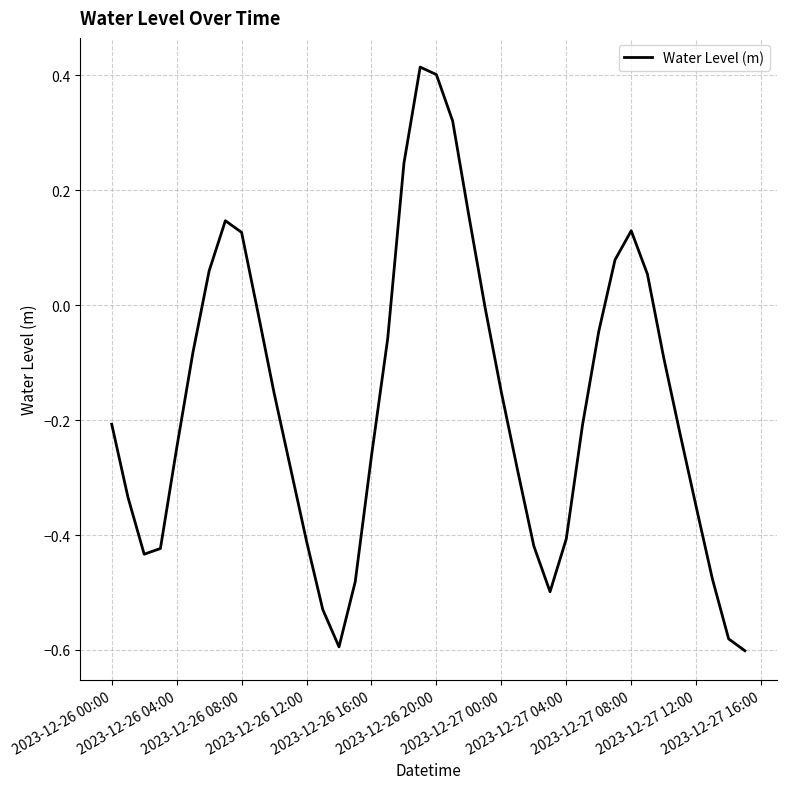

Is this an area chart (filled region under the line)?

No